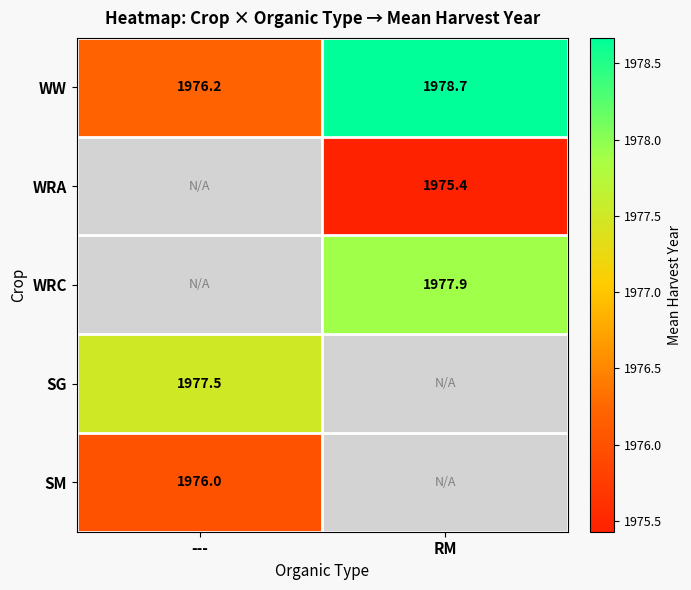

The value of WRA at RM is 2856.7. True or false?

False